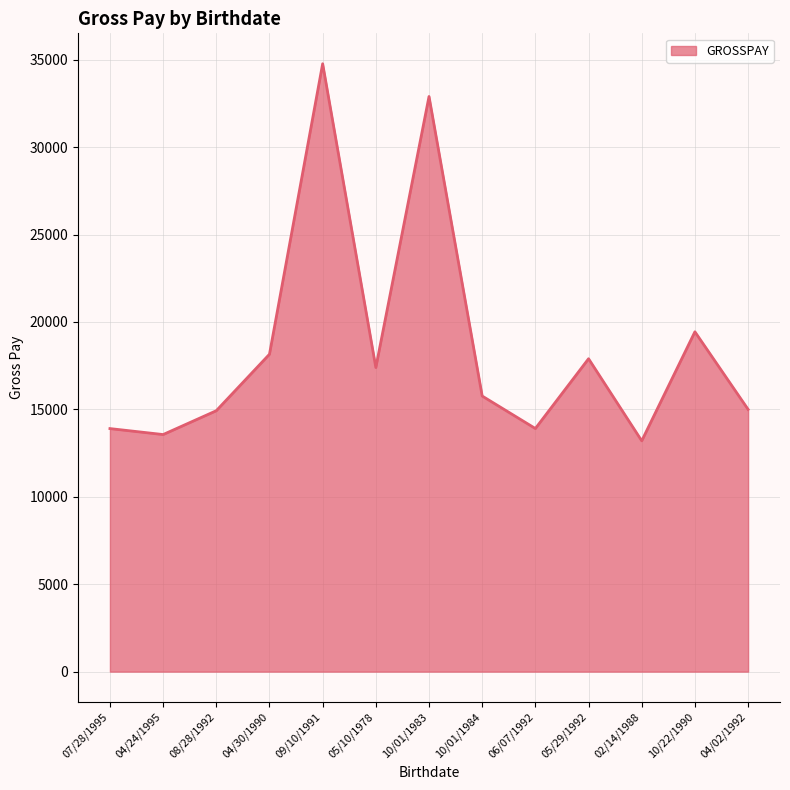

The value at 07/28/1995 is 13902.3. True or false?

True